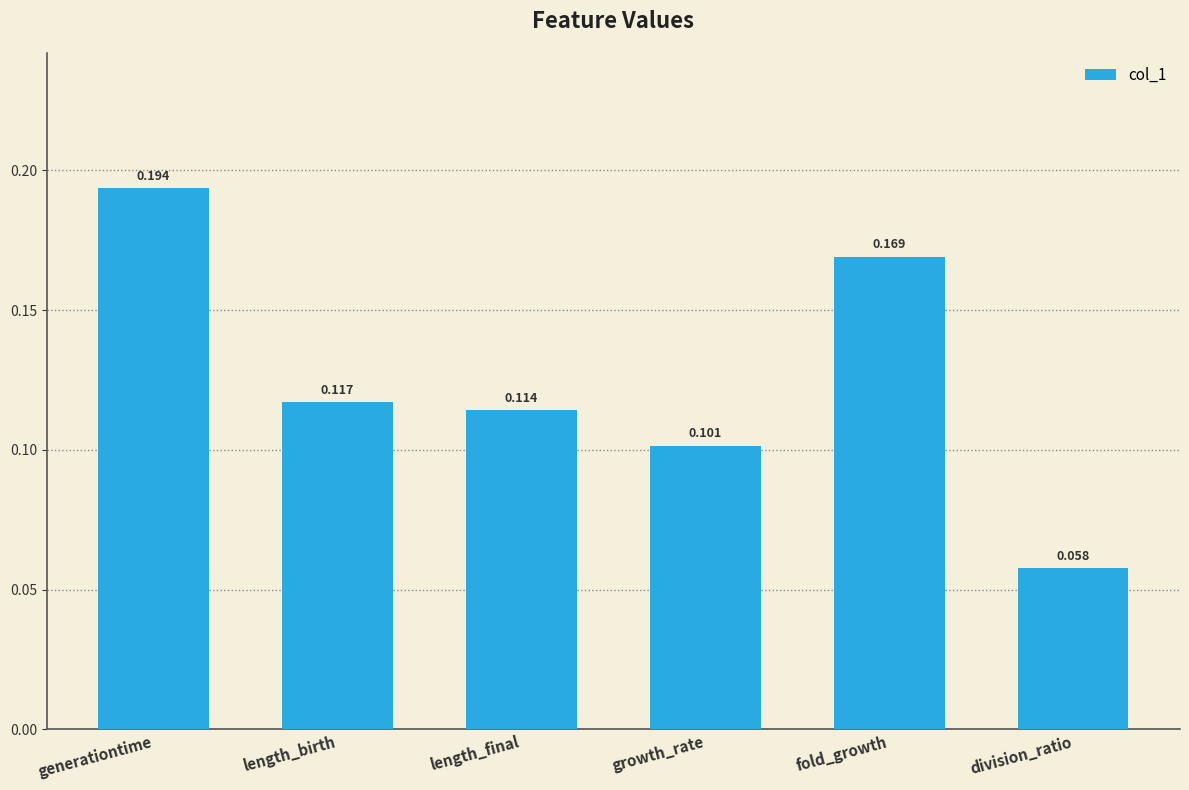

What position from the right is generationtime?

6